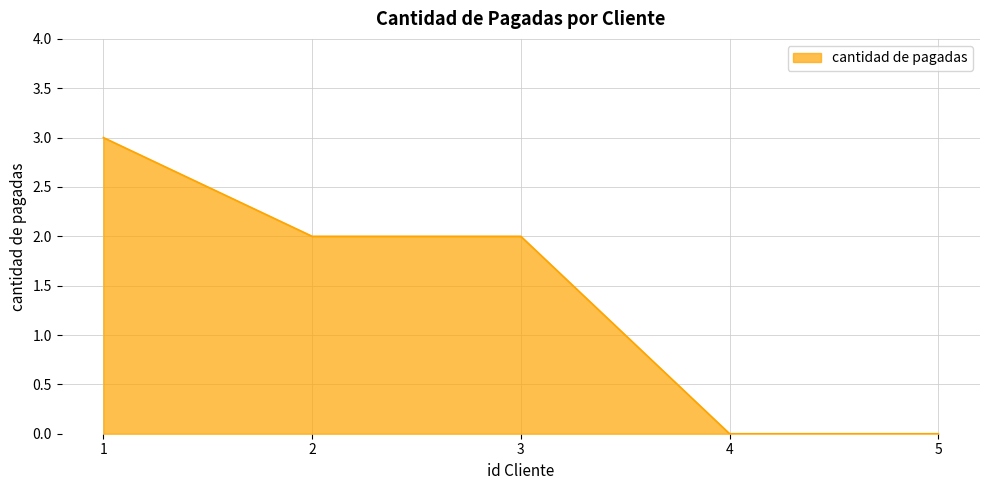

Reading right to left, what are all the values shown in this chart?

5=0	4=0	3=2	2=2	1=3